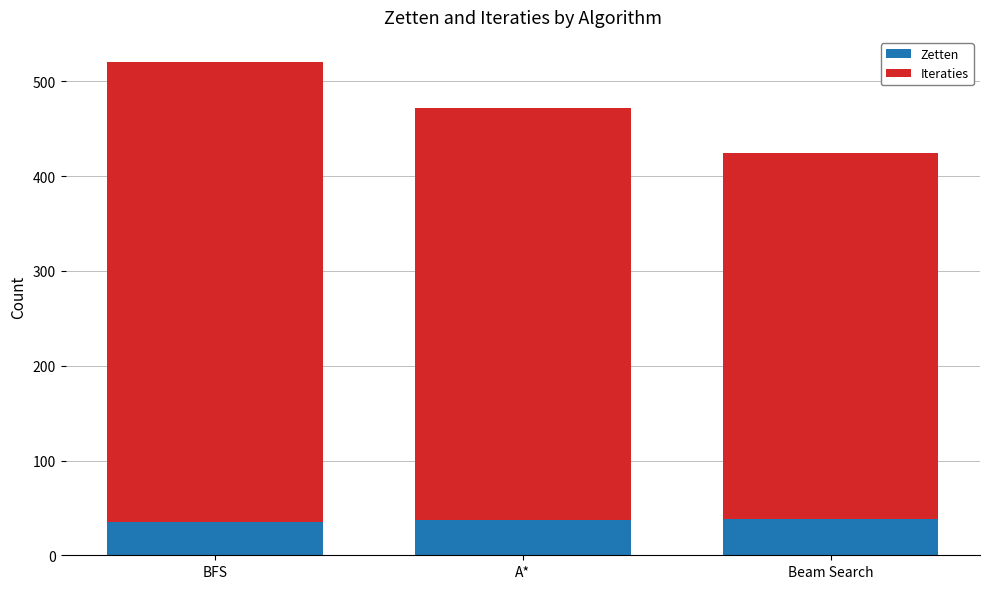

Count the number of categories in the chart.

3